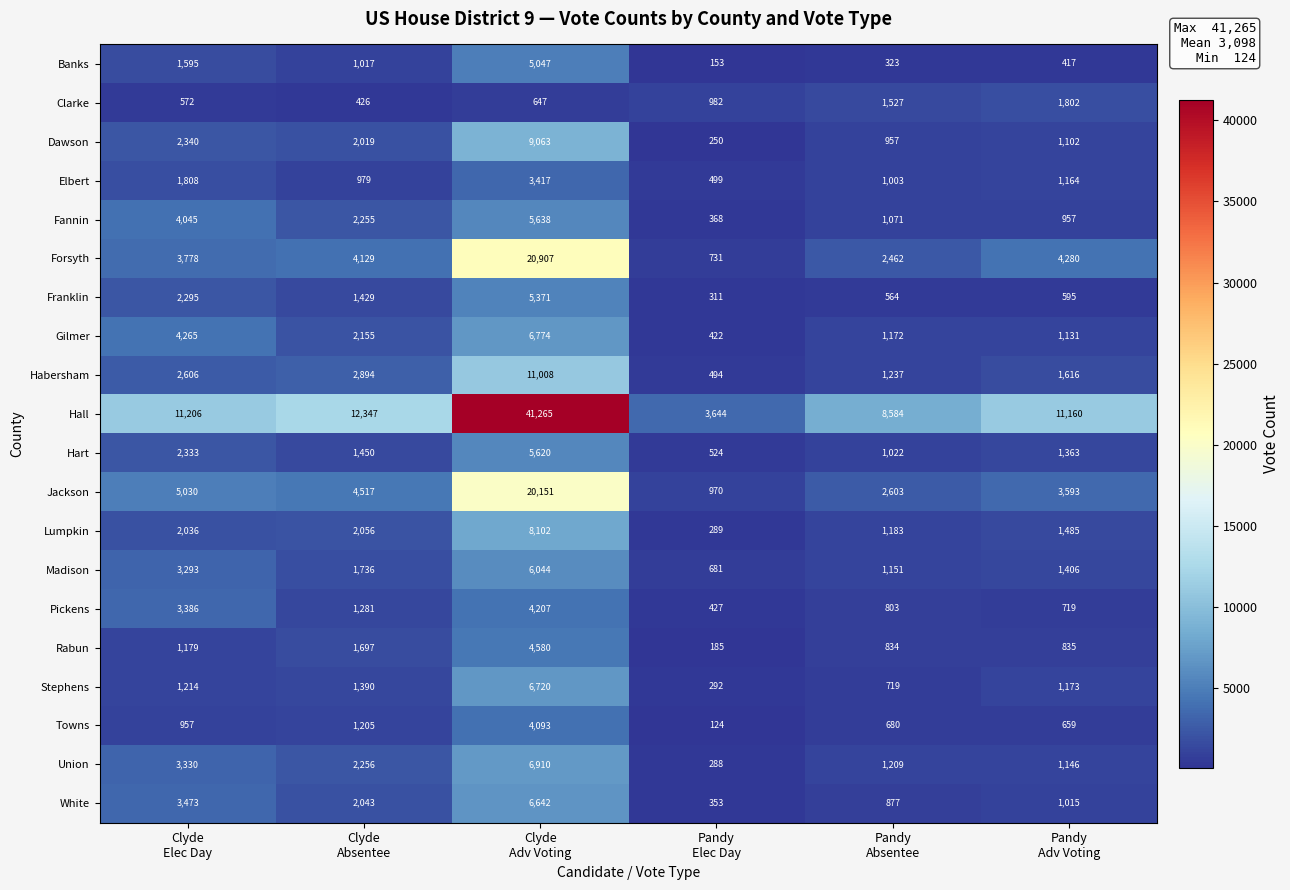

Rank the series by their maximum value, from highest to lowest.

Hall, Forsyth, Jackson, Habersham, Dawson, Lumpkin, Union, Gilmer, Stephens, White, Madison, Fannin, Hart, Franklin, Banks, Rabun, Pickens, Towns, Elbert, Clarke